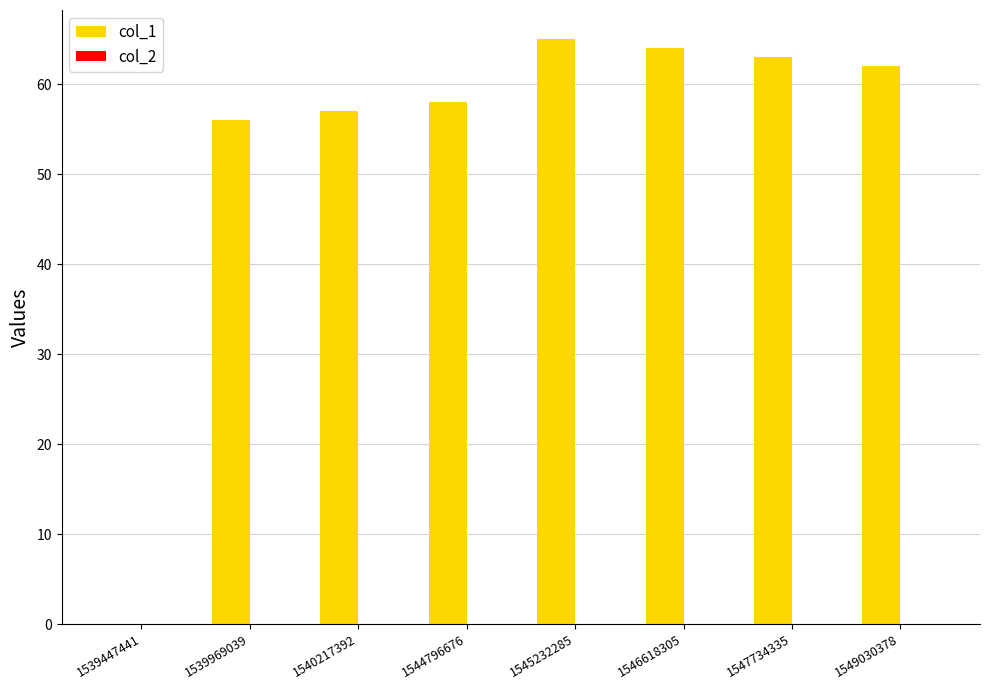

What is the approximate value at 1549030378?

62